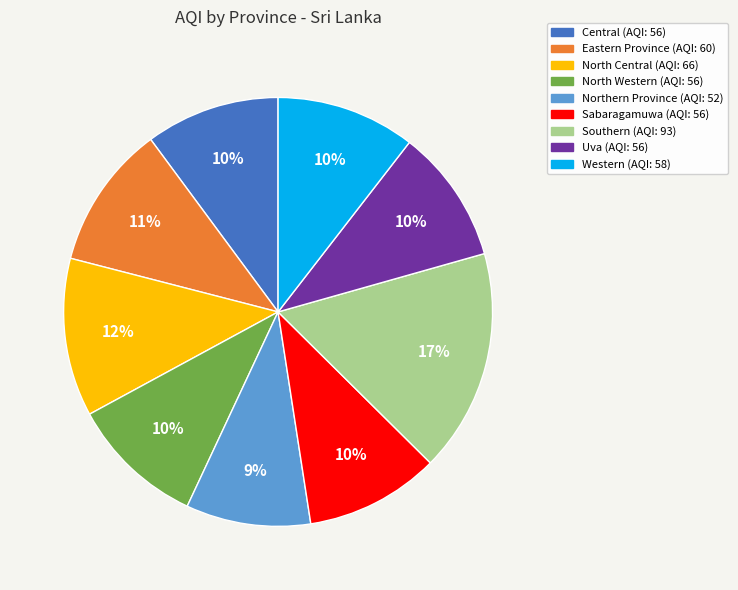

Which slice is the smallest?

Northern Province